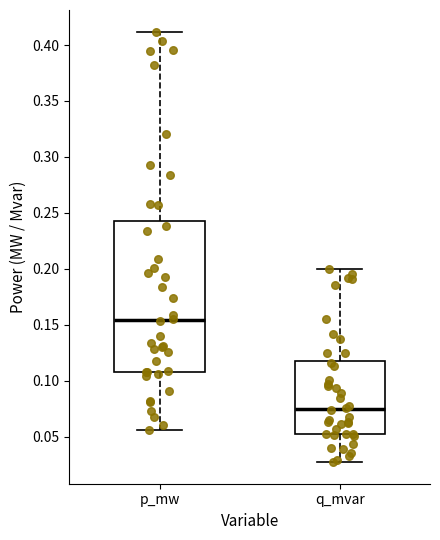

Reading left to right, transcribe this box plot: for each box, give where its median line is, the range the box spans, and where its two whiskers end, as read against the y-axis. The values are not printed on the chart, so give them approximately, as read against the axis.

p_mw: median 0.155, box 0.110 to 0.245, whiskers 0.055 to 0.410
q_mvar: median 0.075, box 0.050 to 0.120, whiskers 0.025 to 0.200